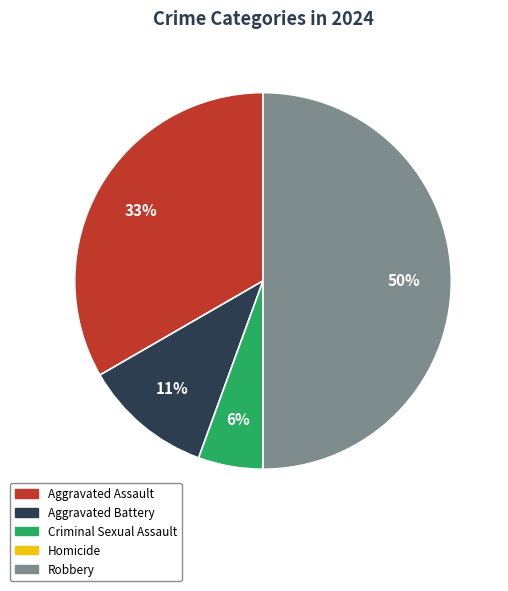

To the nearest percent, what is the difference between the largest and smallest slice percentages?

50%